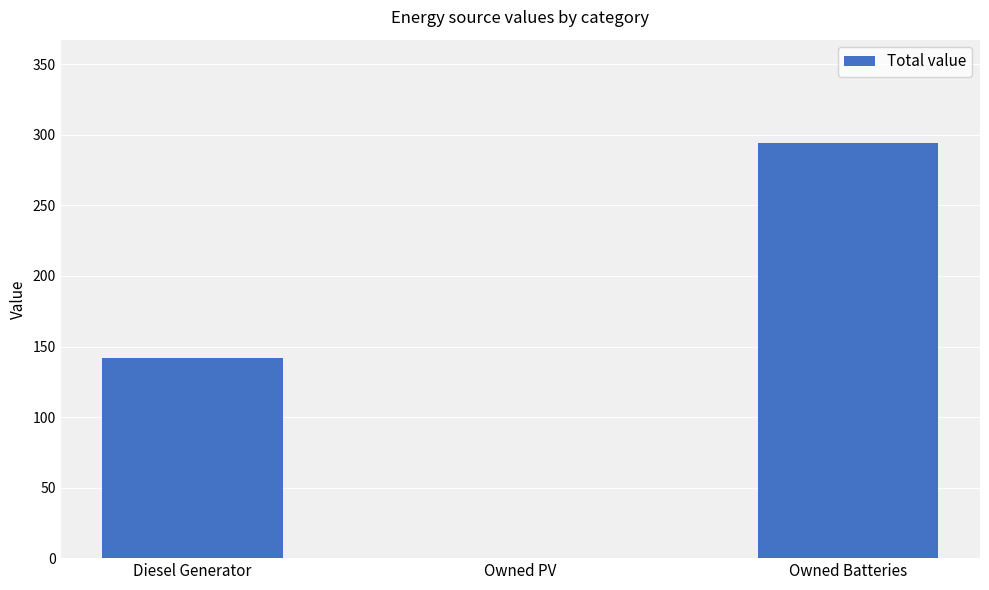

Reading right to left, extract all data points from this chart.

294	0	142